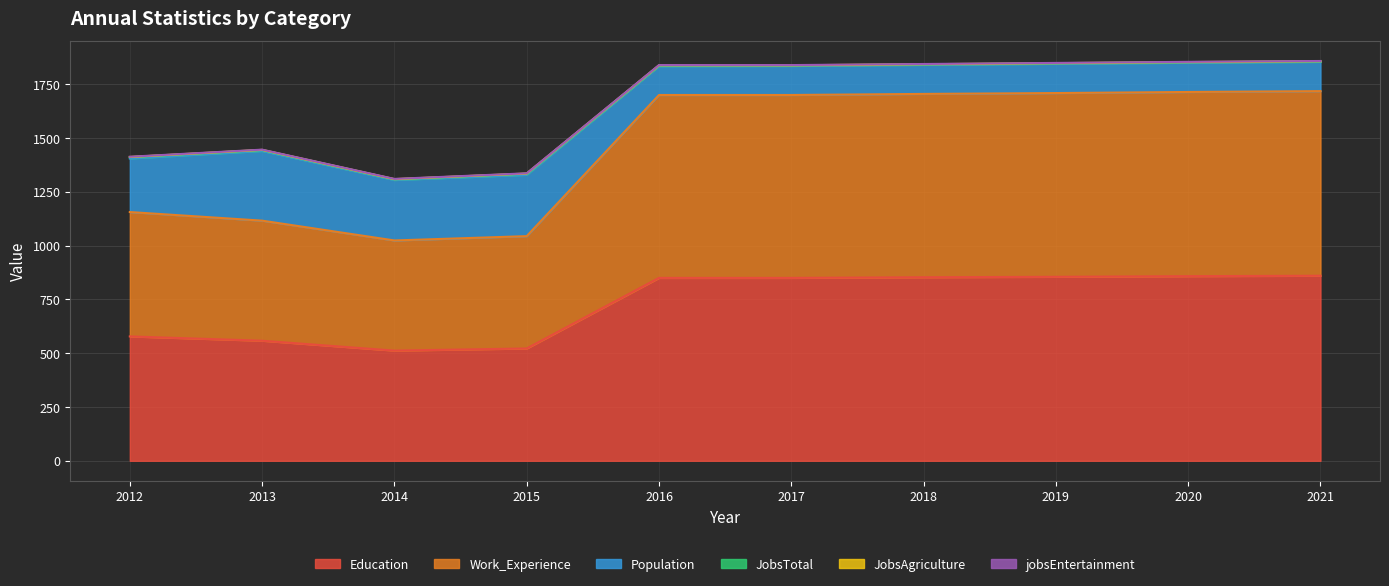

What is the value of the Population point at the 9th from the left?

136